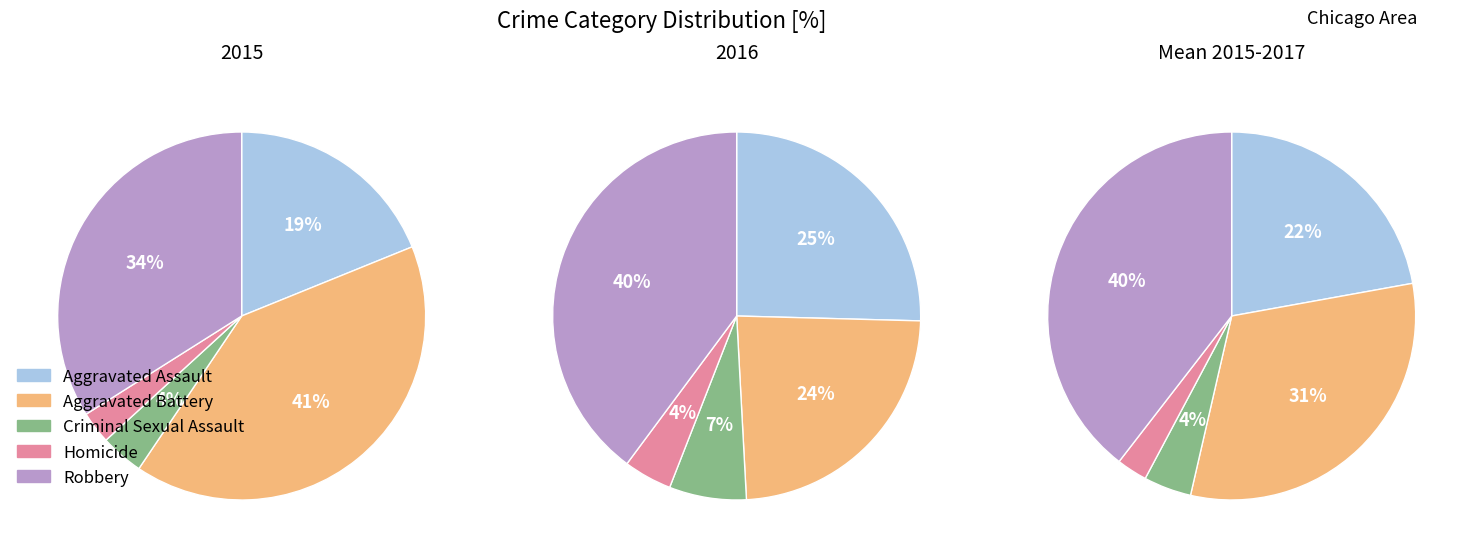

Do 8 and 0 together represent more than half of the pie?

No